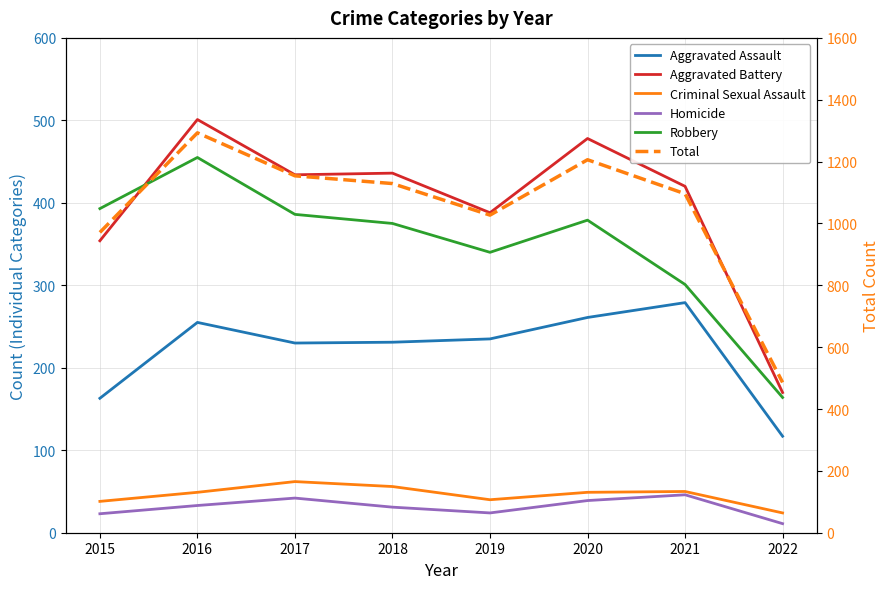

The value of Homicide at 2018 is 50. True or false?

False